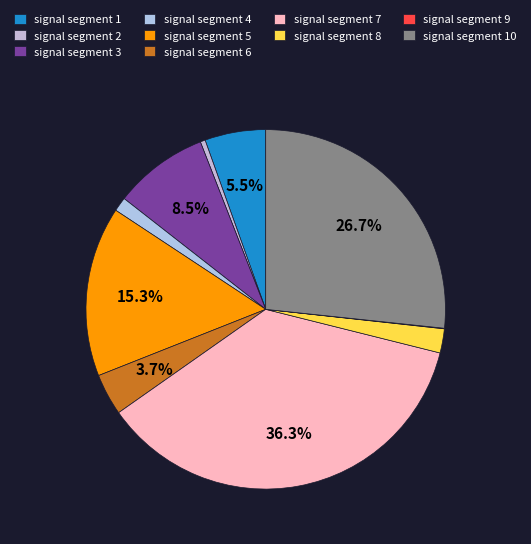

How many slices are in this pie chart?

10